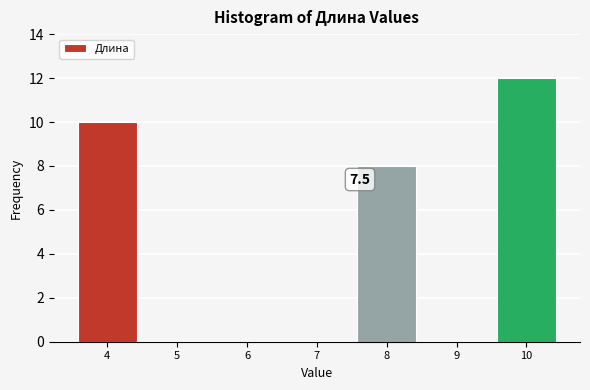

Over which range of the x-axis is the bar tallest?

9.5 to 10.5